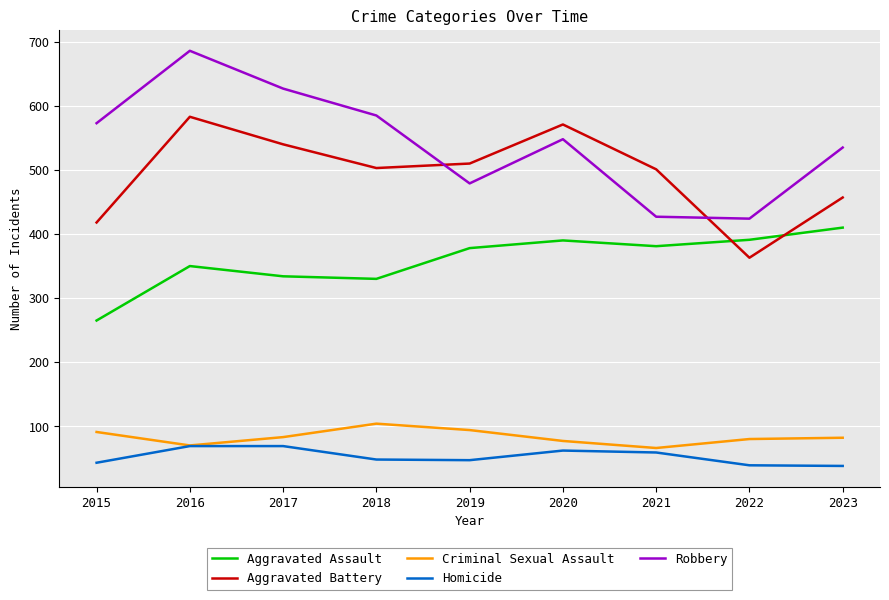

At which category is the sum across all series the highest?

2016